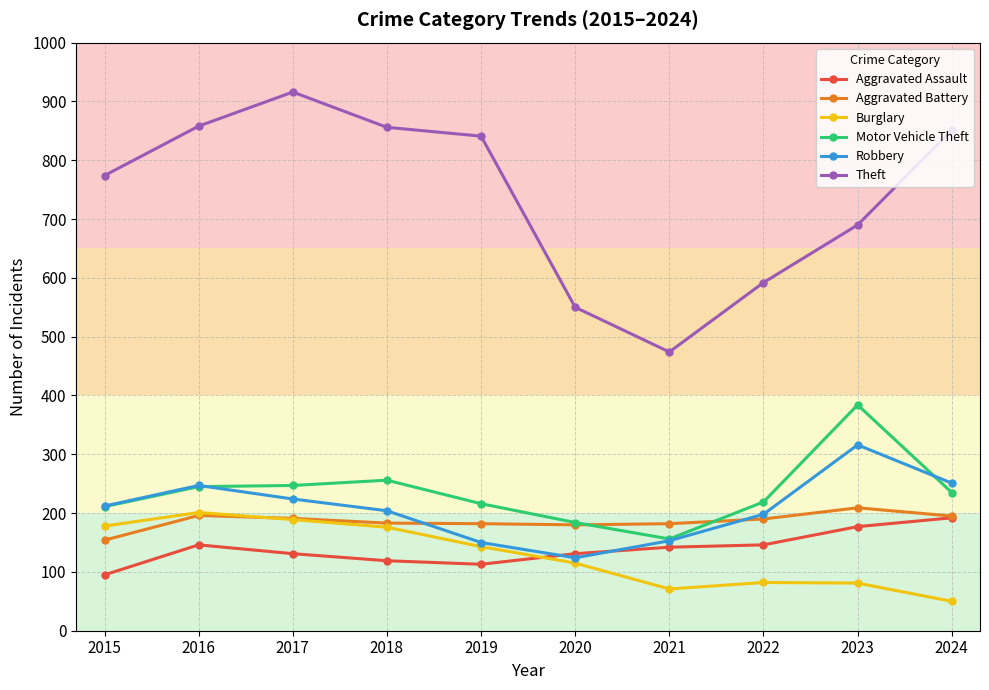

How many data points in Burglary are less than 143?

5